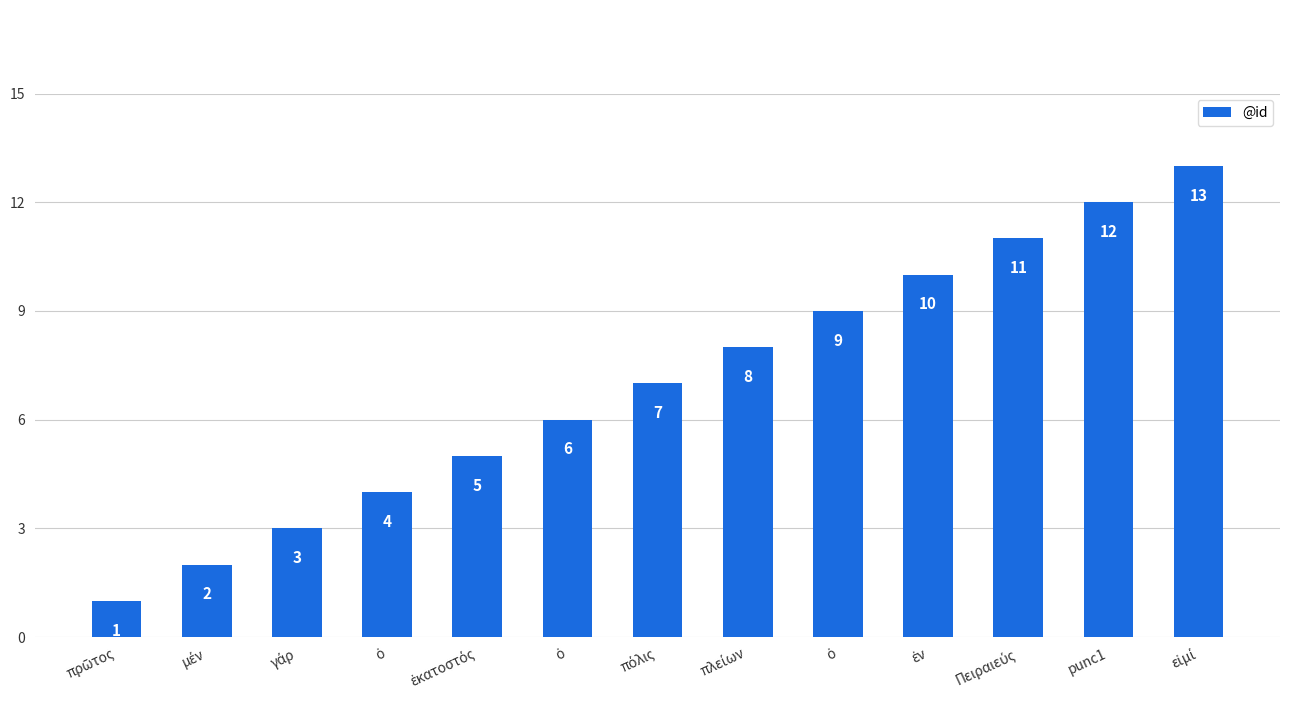

How many bars are there in total?

13